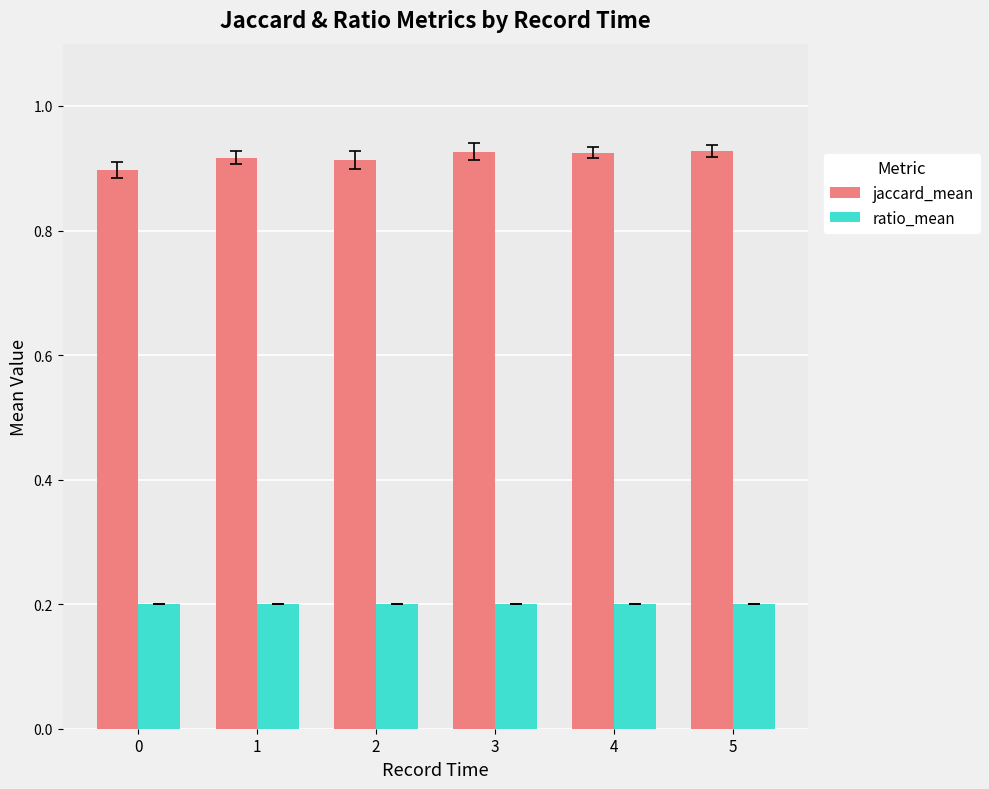

Which series has the widest spread of values?

jaccard_mean